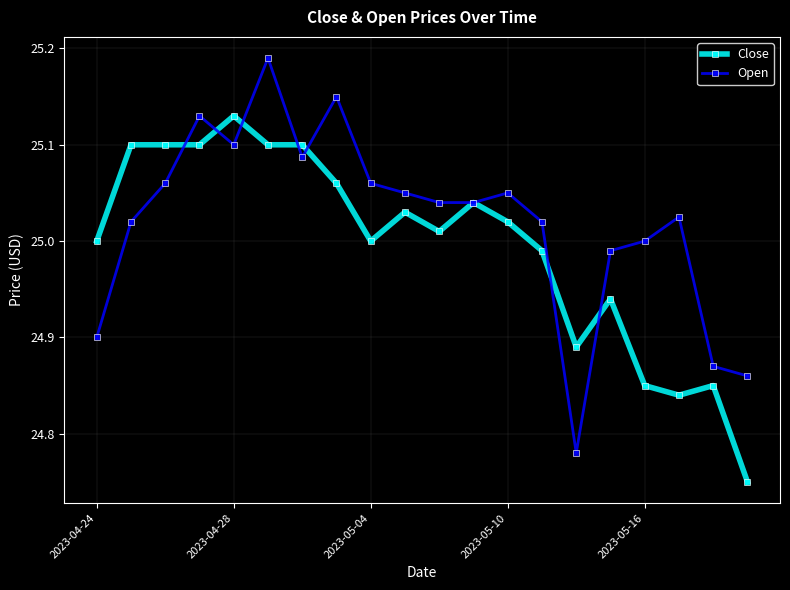

List the series in order of their peak value, highest first.

Open, Close